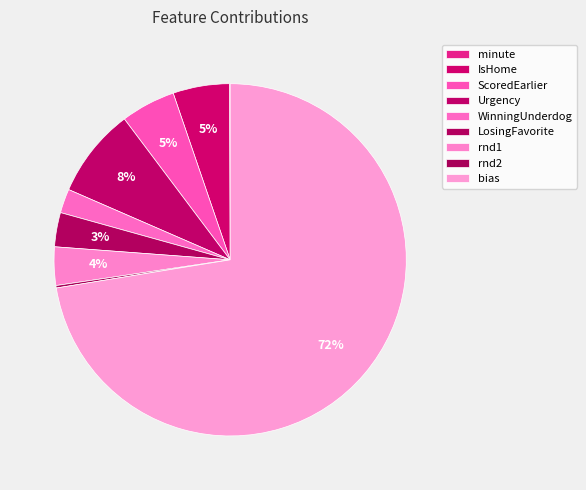

Which has a higher value, ScoredEarlier or minute?

ScoredEarlier